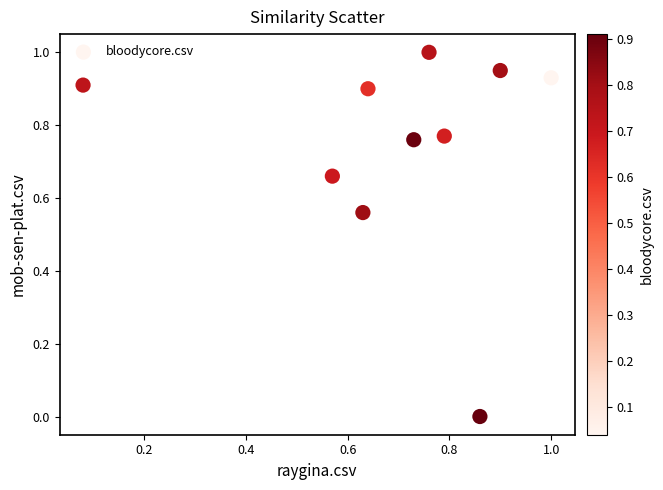

What is the range of Y values (max minus min)?

1.0